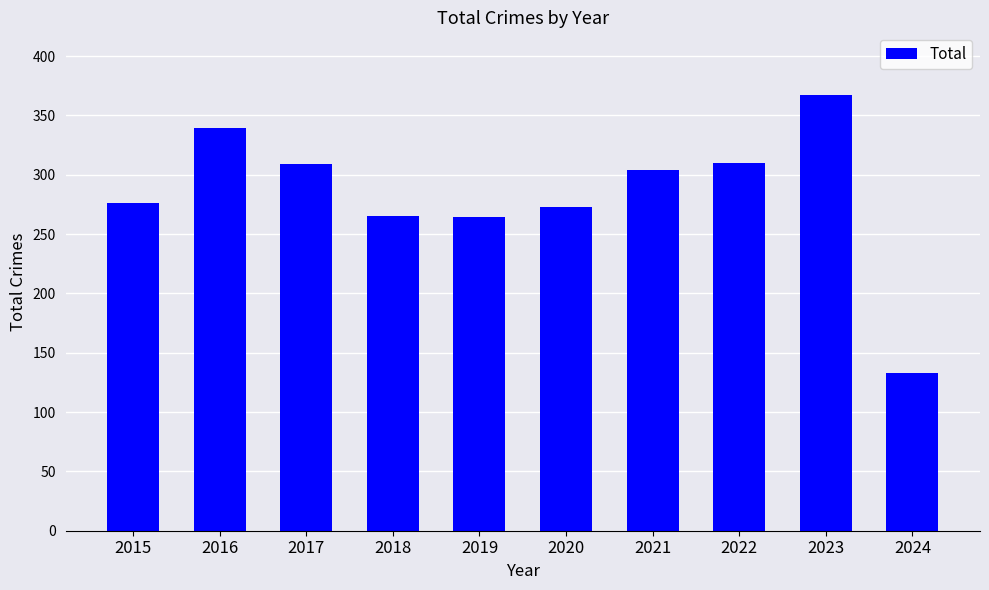

What is the value of the 5th bar from the left?

264